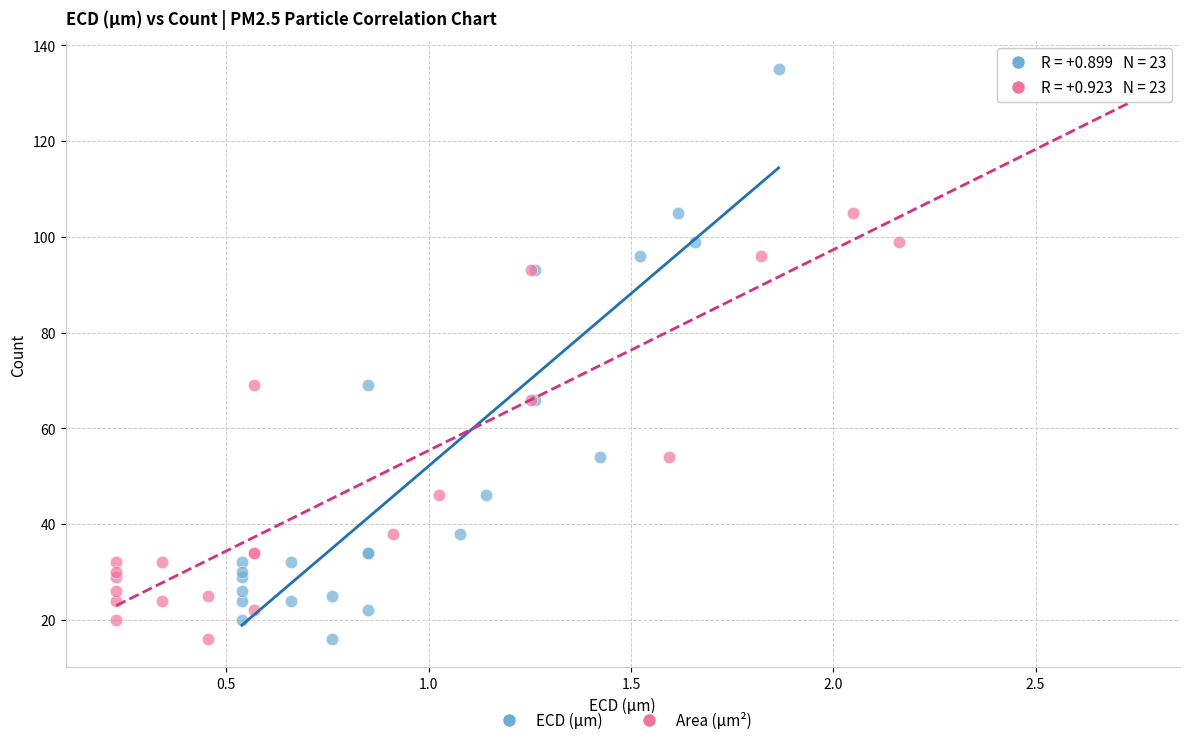

What are all the series names shown in the legend?

ECD (μm), Area (μm²)